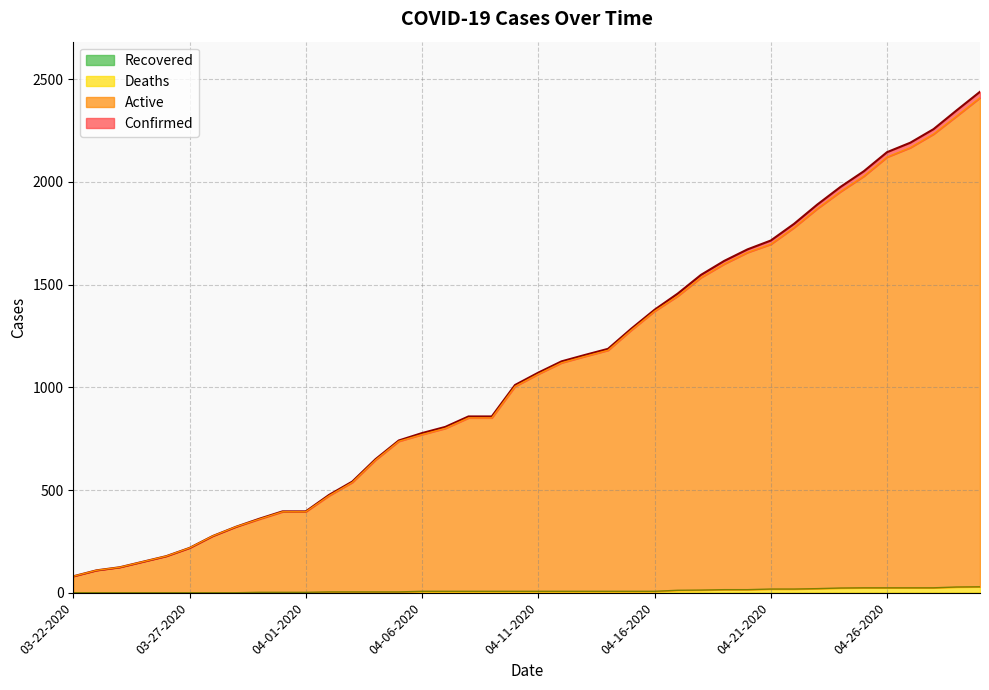

What is the difference between the maximum and second lowest values in the Confirmed series?

2329